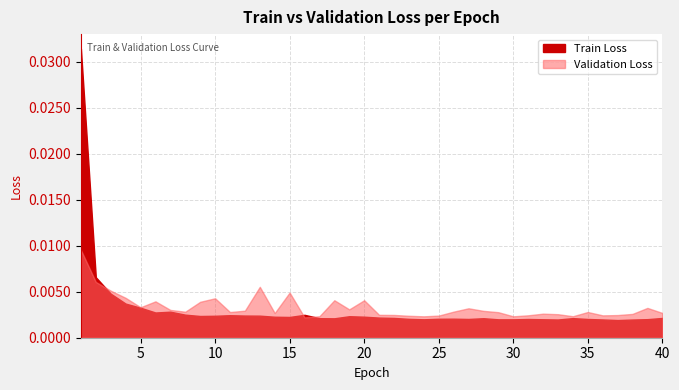

Is the value of Train Loss at 38 greater than the value of Validation Loss at 36?

No